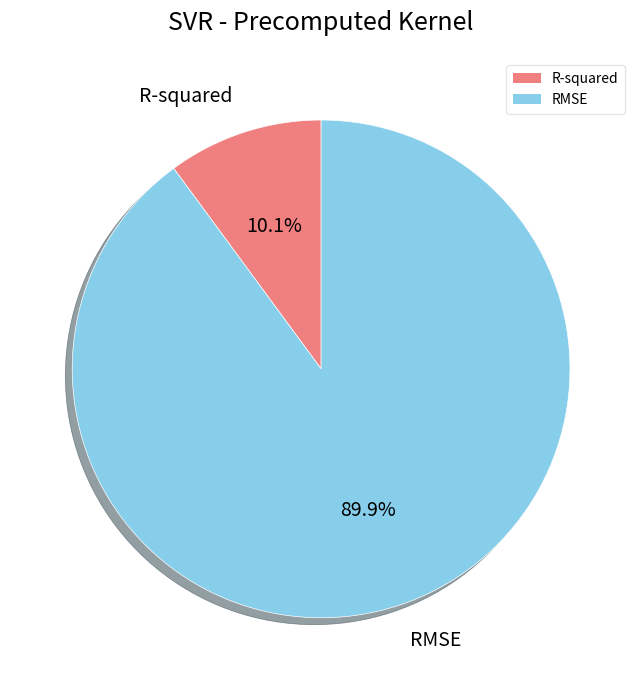

Which category has the smallest portion of the pie?

R-squared